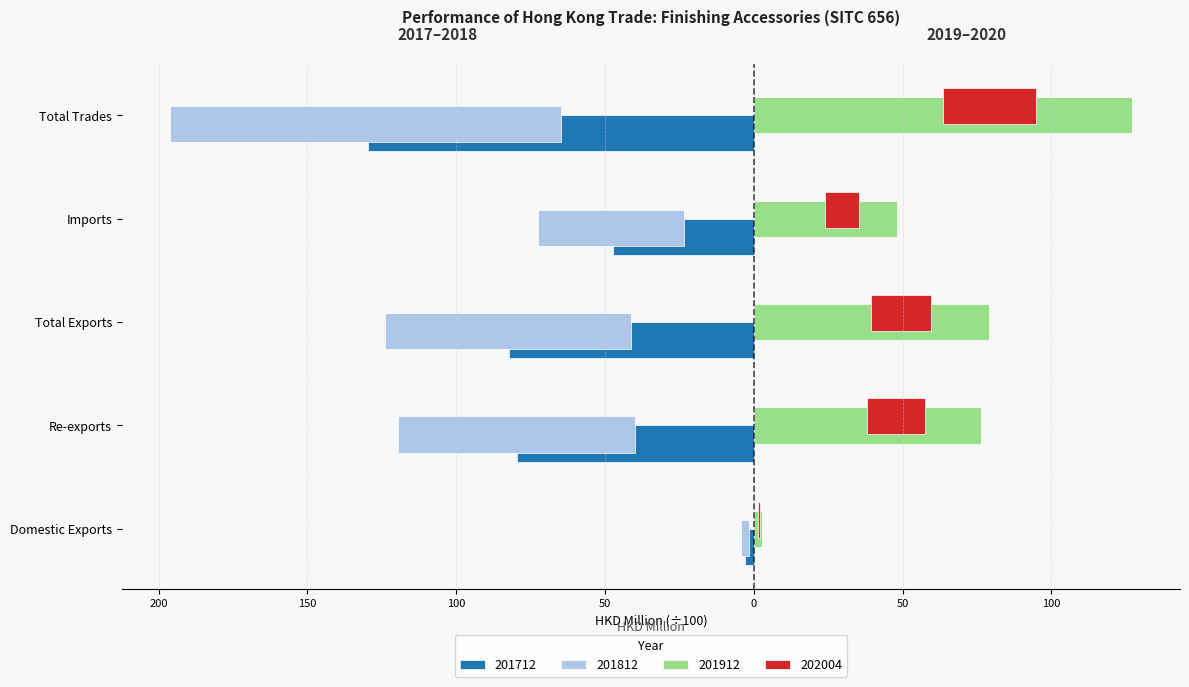

Rank the series at Re-exports from highest to lowest value.

201912, 202004, 201712, 201812